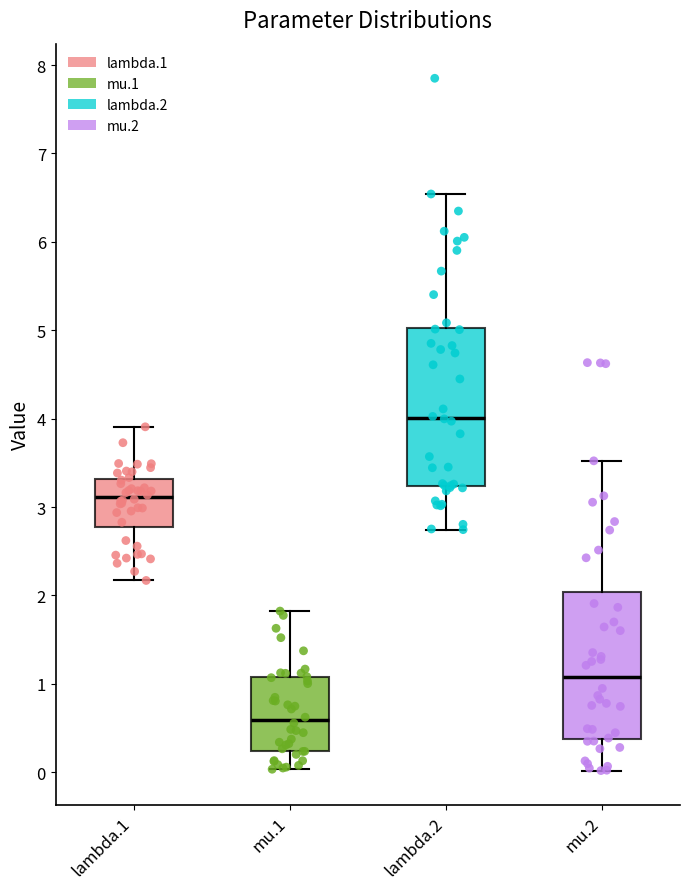

Comparing the boxes themselves (not the whiskers), which one is the tallest?

lambda.2